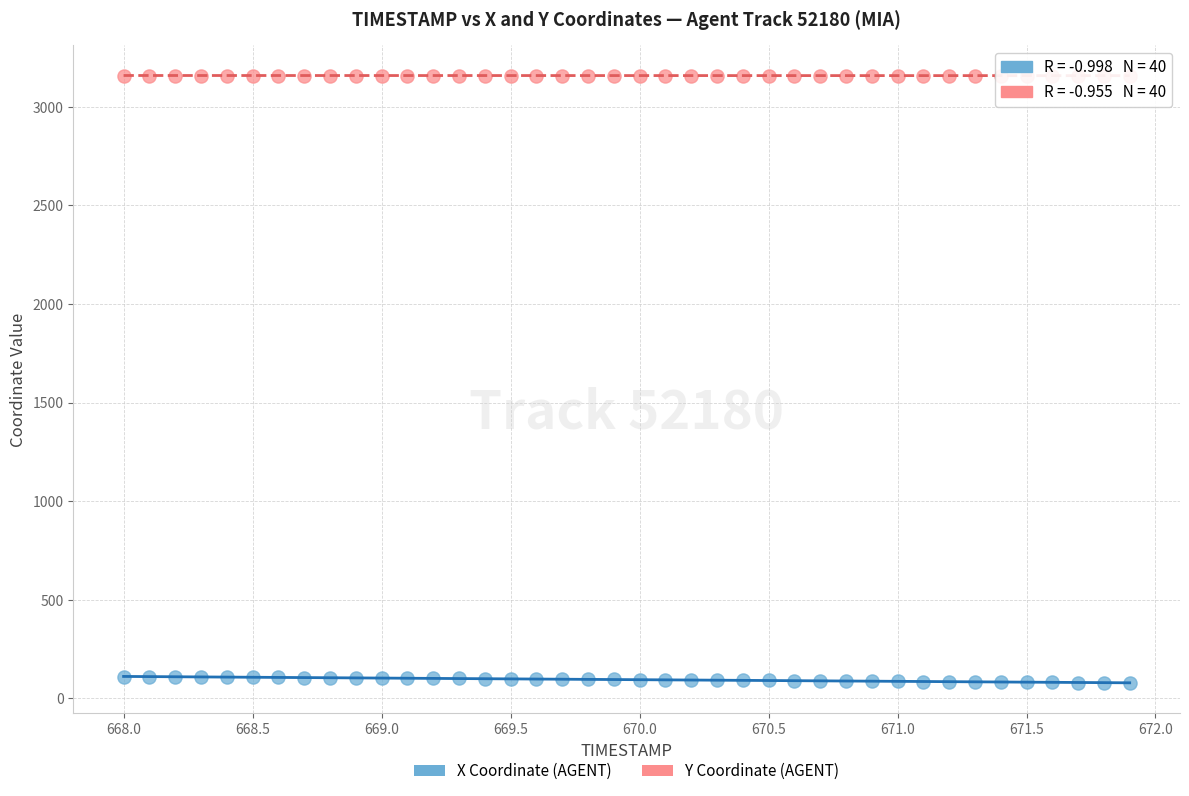

Which series reaches the minimum Y coordinate?

X Coordinate (AGENT)